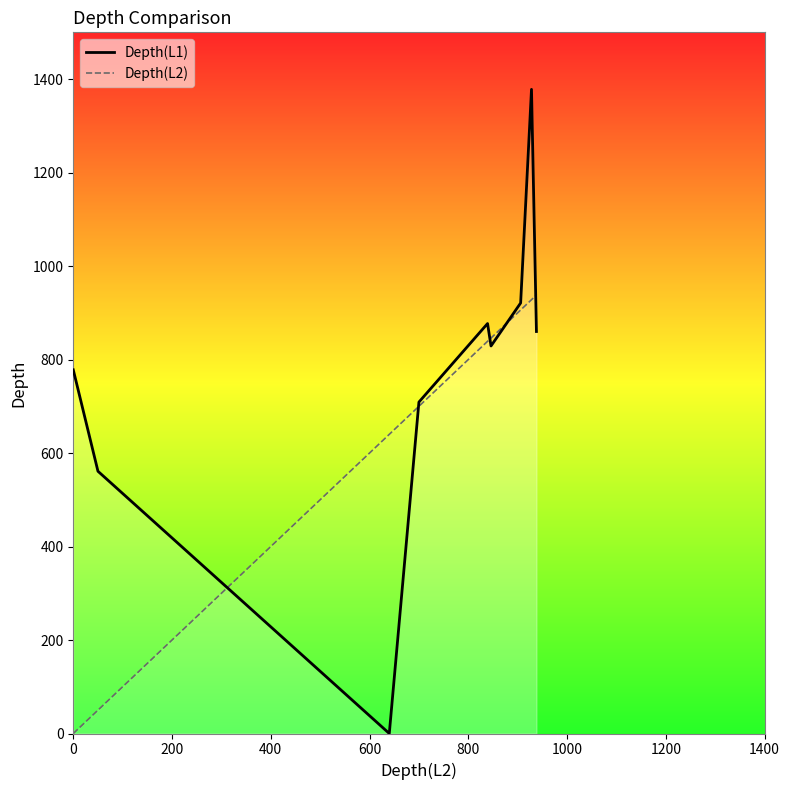

List the series in order of their overall mean, lowest first.

Depth(L2), Depth(L1)